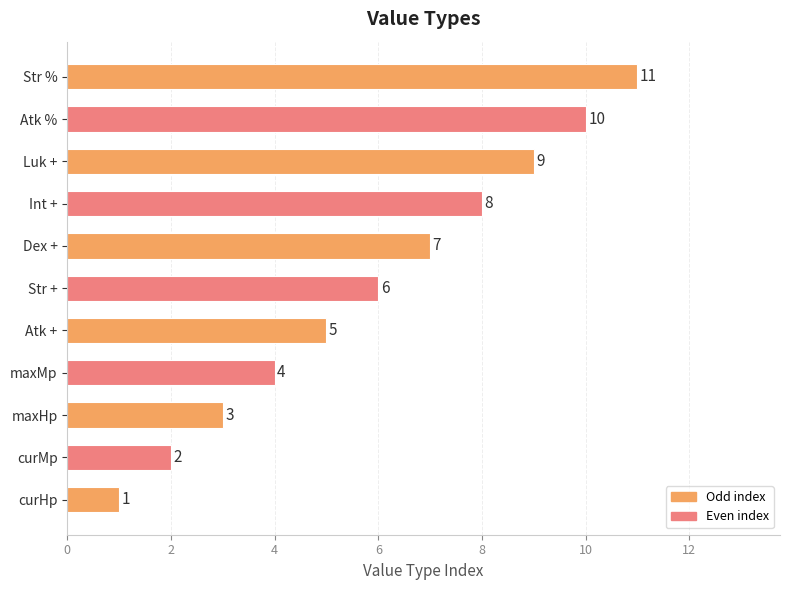

At which label is the value closest to 6?

Str +